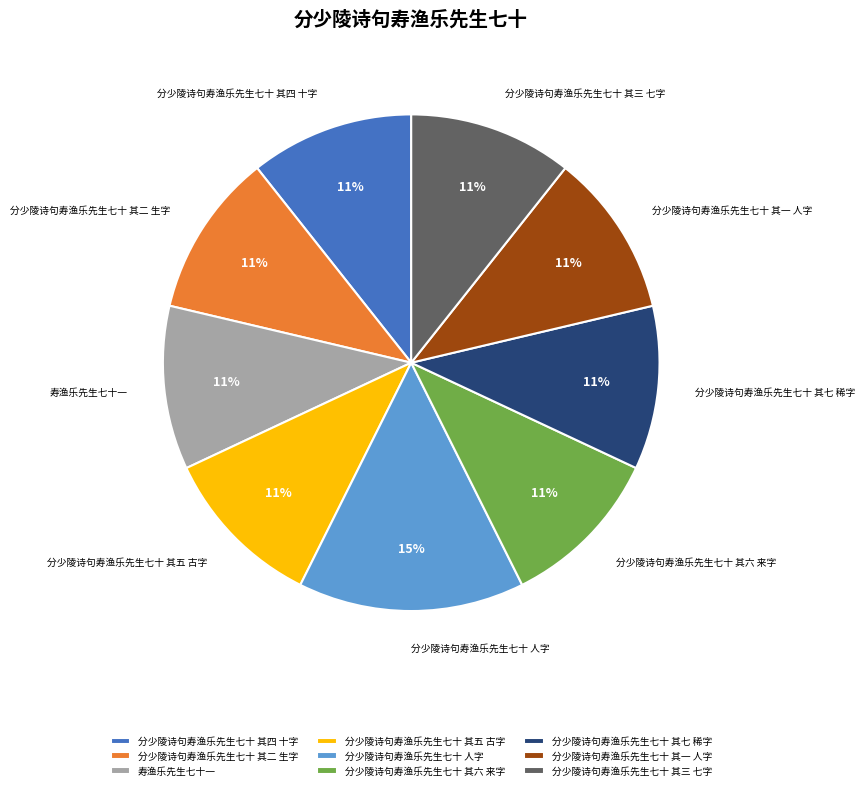

Approximately how many times larger is the value at 分少陵诗句寿渔乐先生七十 其二 生字 compared to 分少陵诗句寿渔乐先生七十 人字?

0.7